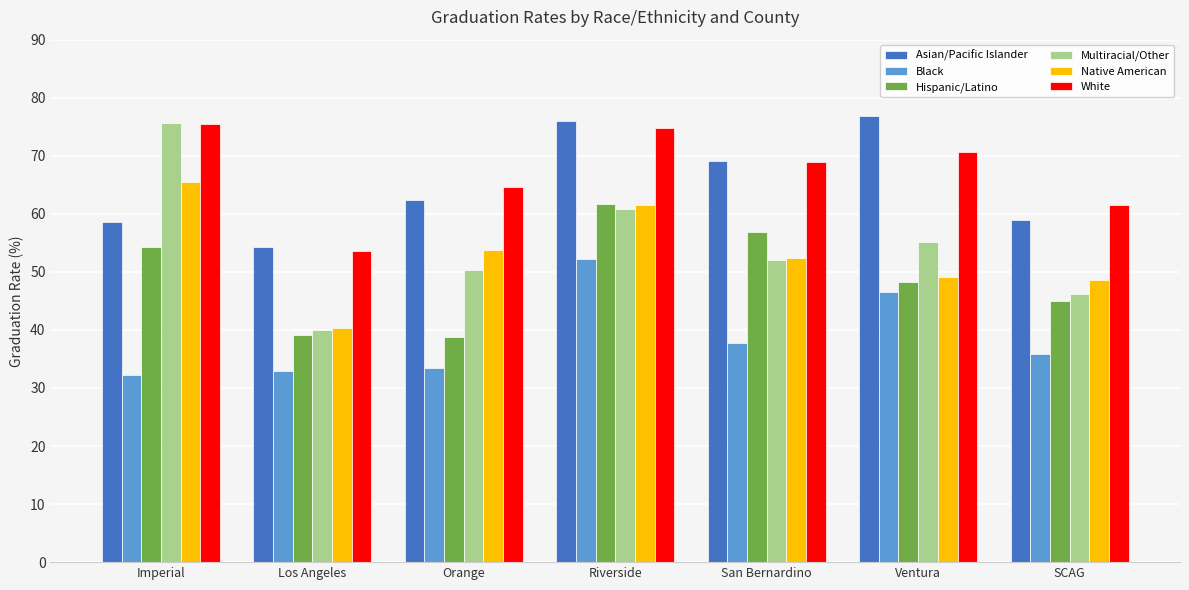

What are all the series names shown in the legend?

Asian/Pacific Islander, Black, Hispanic/Latino, Multiracial/Other, Native American, White